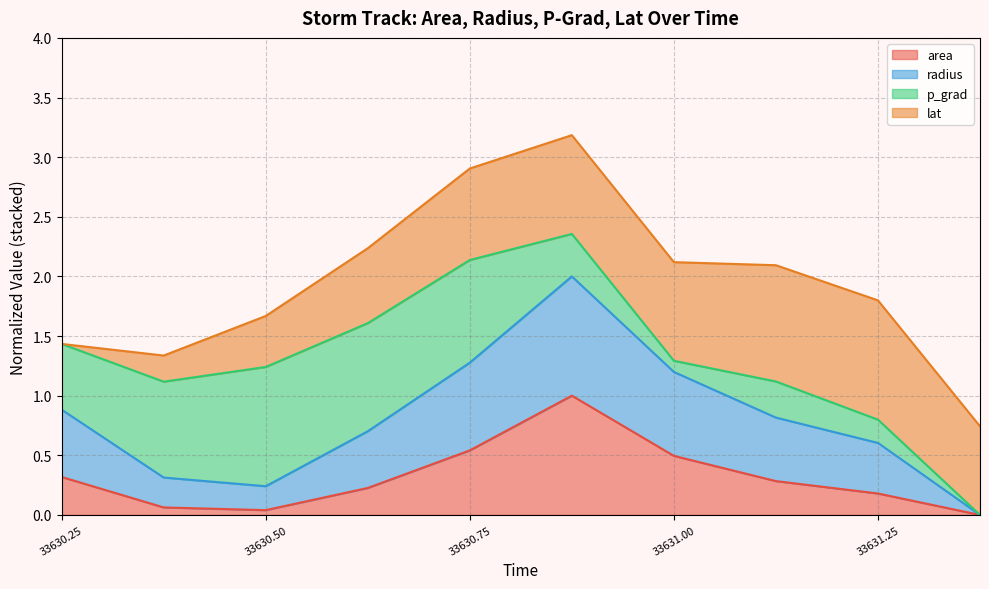

What is the total value across all series at 33631.25?

1.8